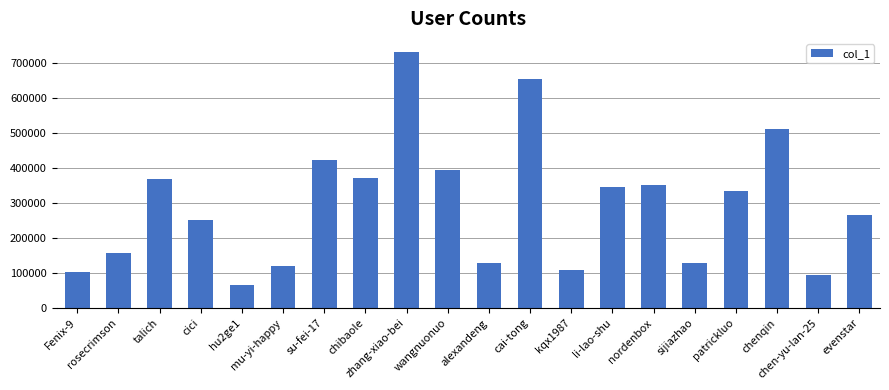

Does the chart contain any negative values?

No